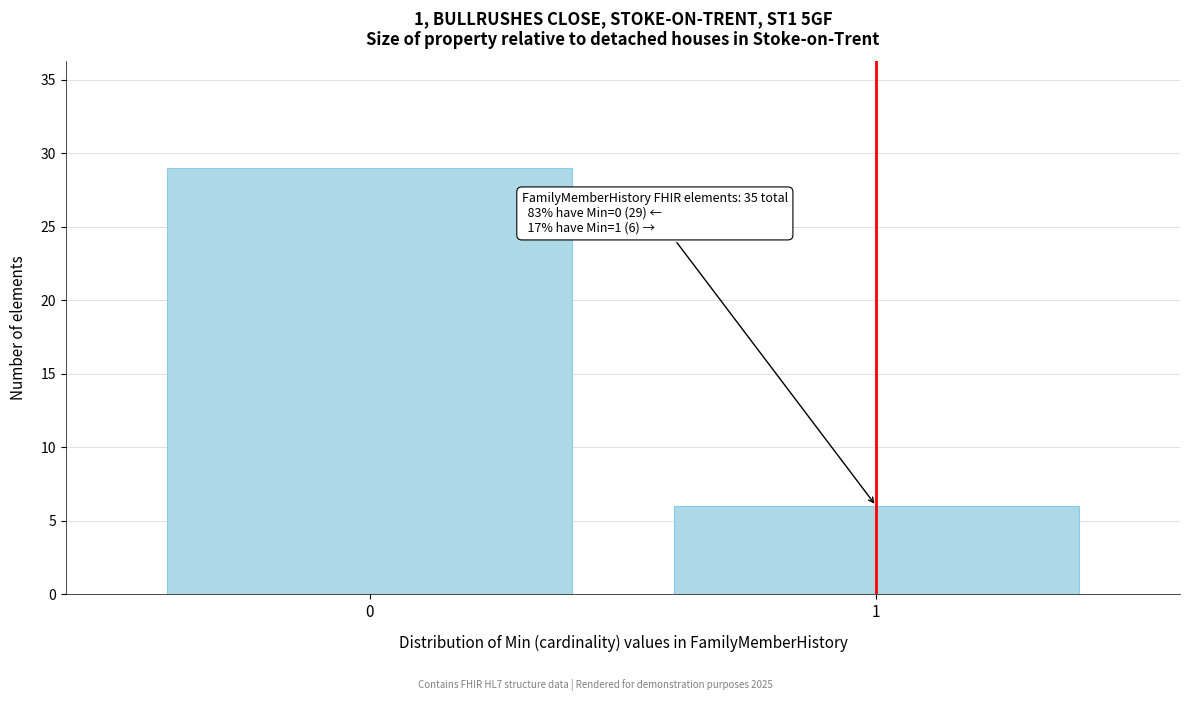

Reading right to left, what are all the values shown in this chart?

1=6	0=29